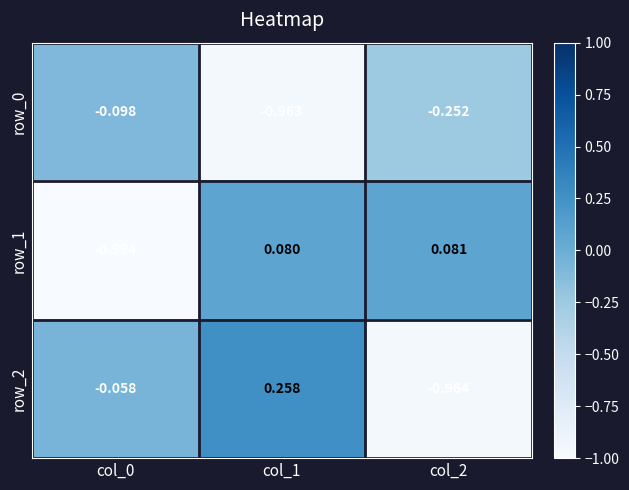

Is the value of row_1 at col_1 greater than the value of row_0 at col_1?

Yes